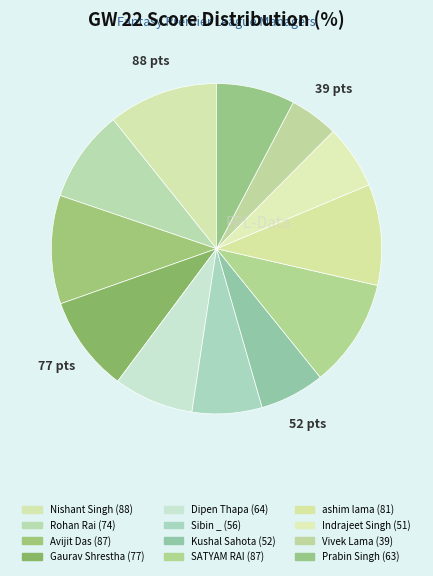

To the nearest percent, what is the difference between the largest and smallest slice percentages?

6%